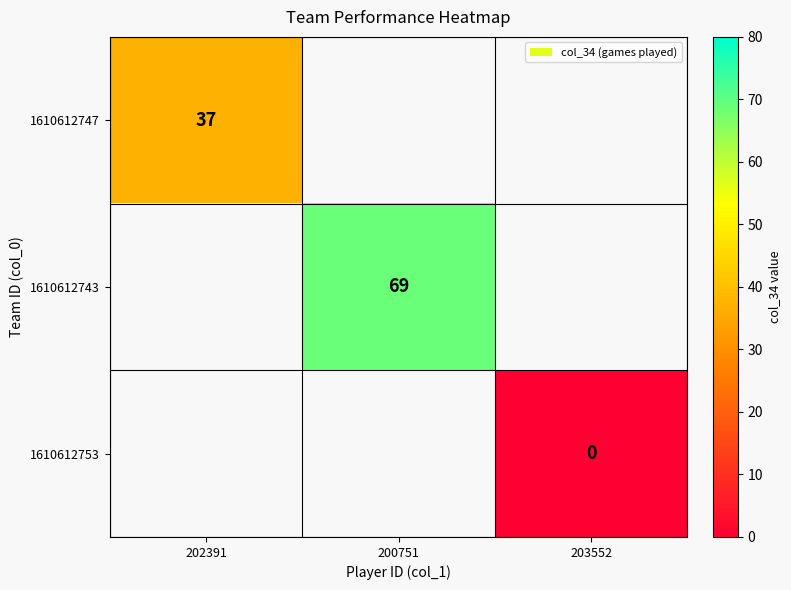

The 1610612743 series shows 69 at 200751. True or false?

True